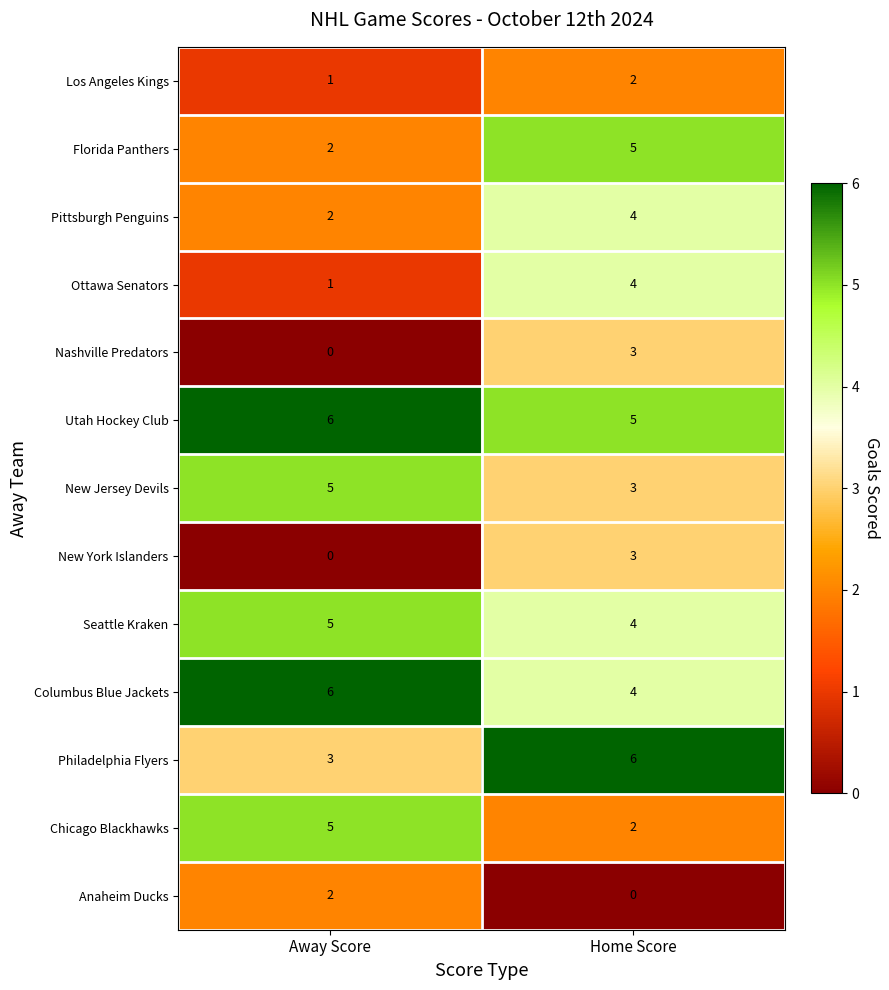

True or false: Nashville Predators has a value of 2 at Home Score.

False